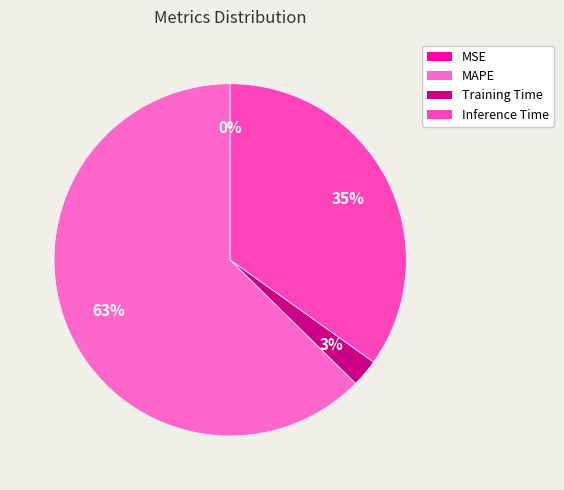

True or false: MSE accounts for 0% of the total.

True